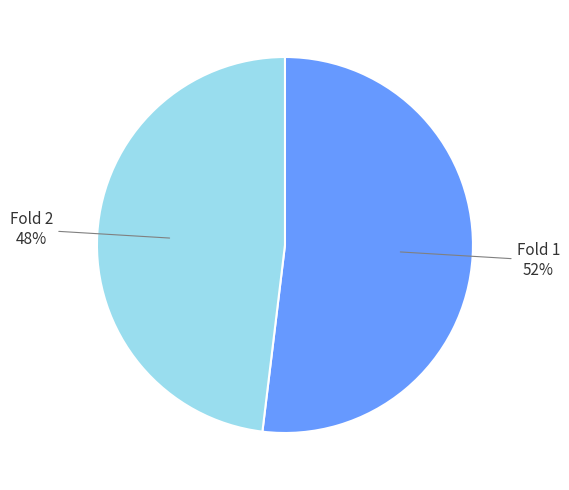

To the nearest percent, what percentage of the pie is Fold 2?

48%